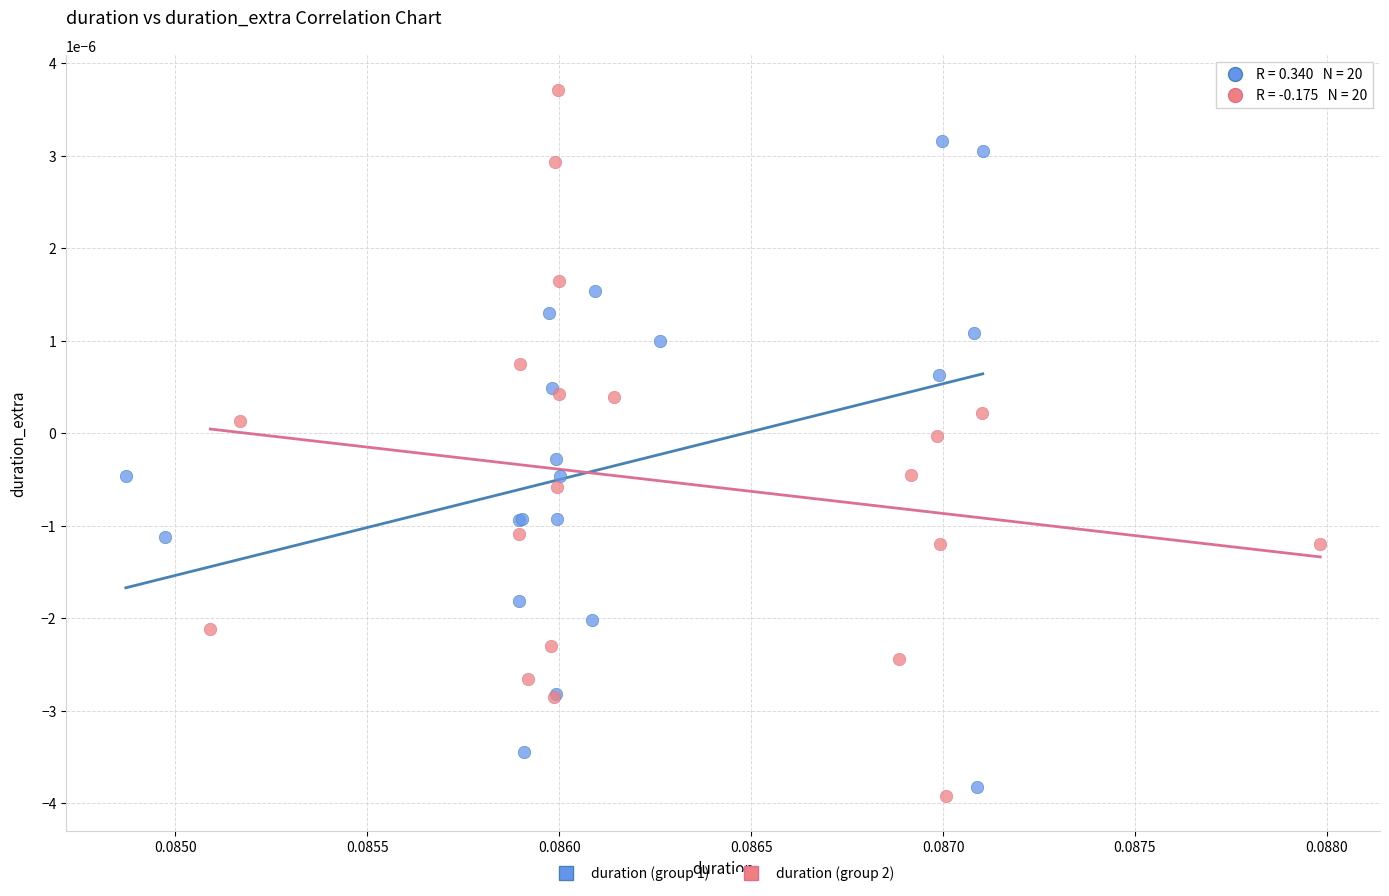

Which series has the largest Y range (max minus min)?

duration (group 2)